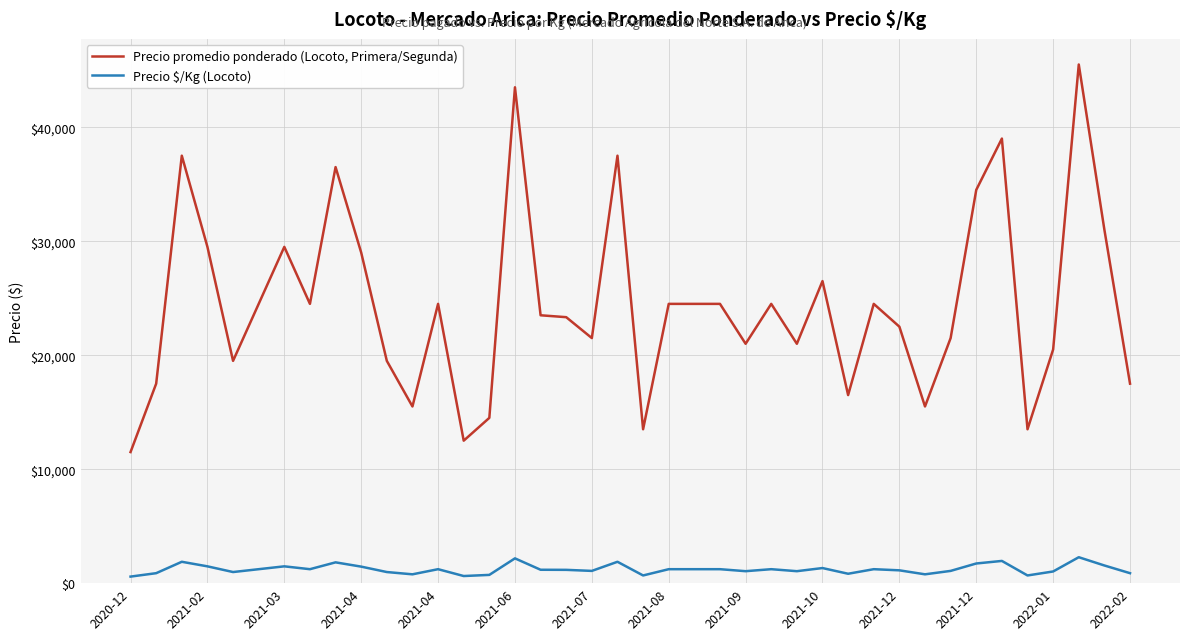

List the series in order of their peak value, lowest first.

Precio $/Kg (Locoto), Precio promedio ponderado (Locoto, Primera/Segunda)